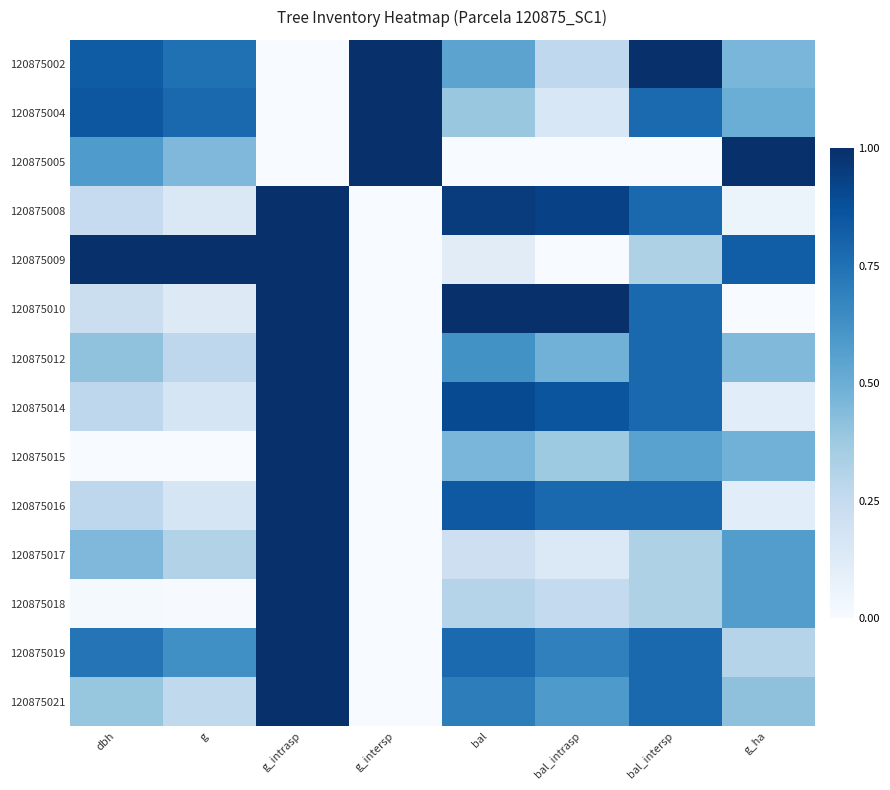

Which label corresponds to the smallest value in the chart?

g_intrasp